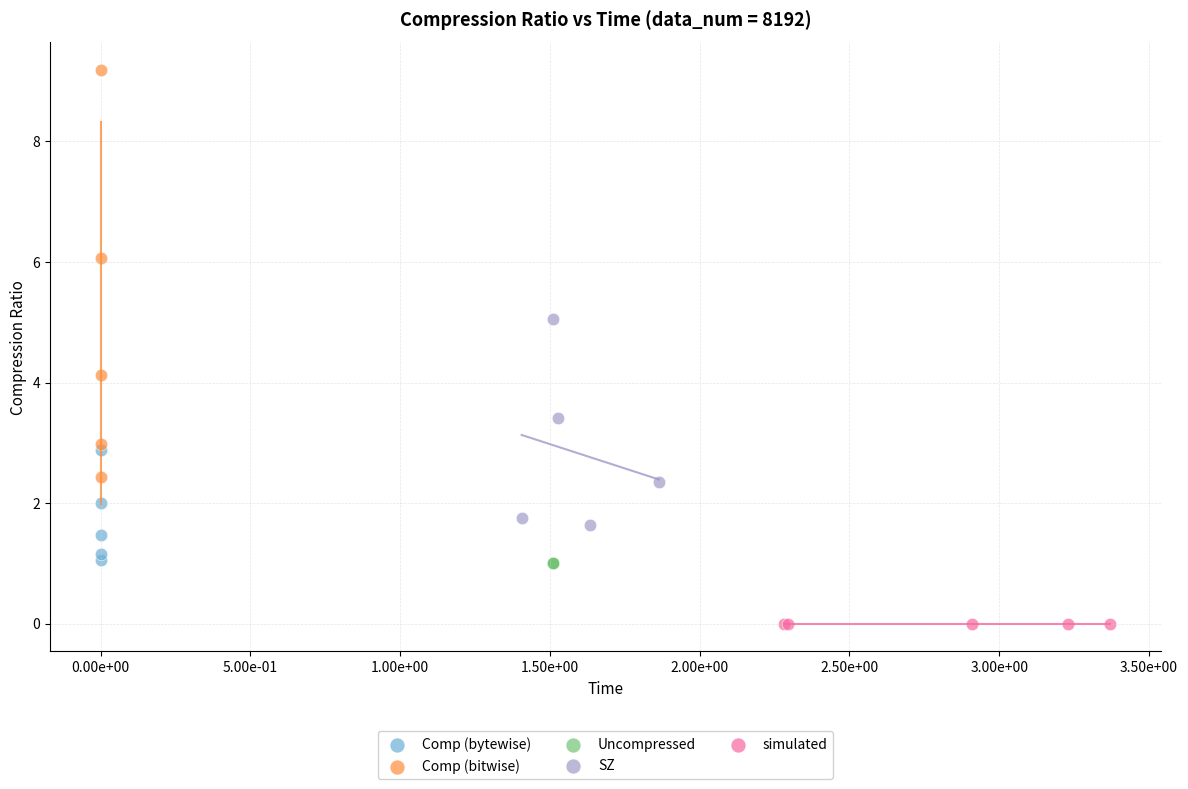

Which series reaches the maximum Y coordinate?

Comp (bitwise)